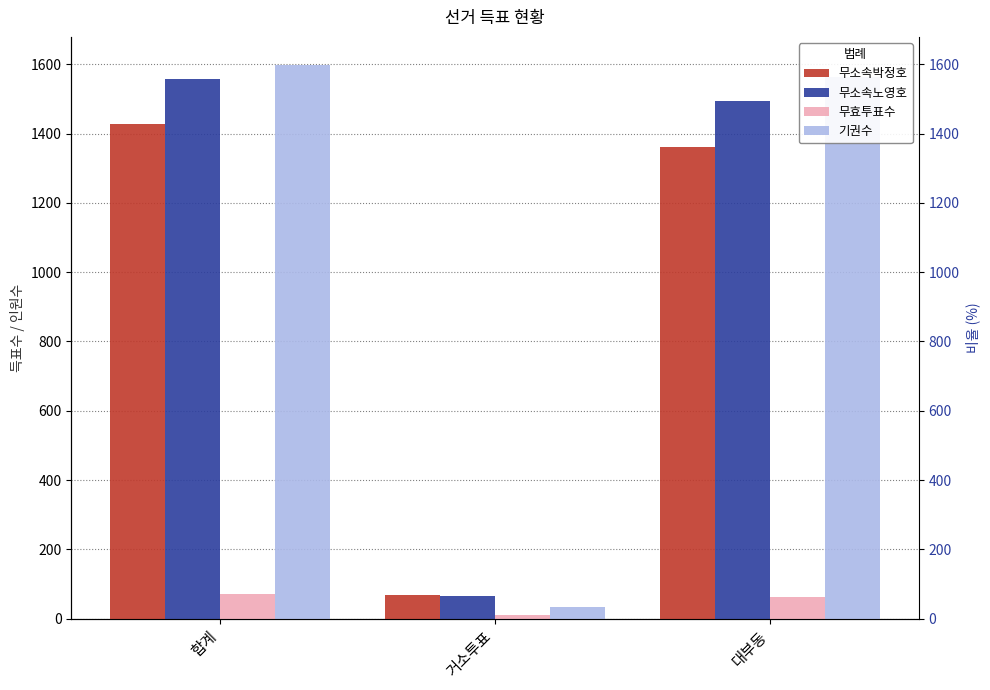

Is it true that 기권수 equals 19 at 거소투표?

False